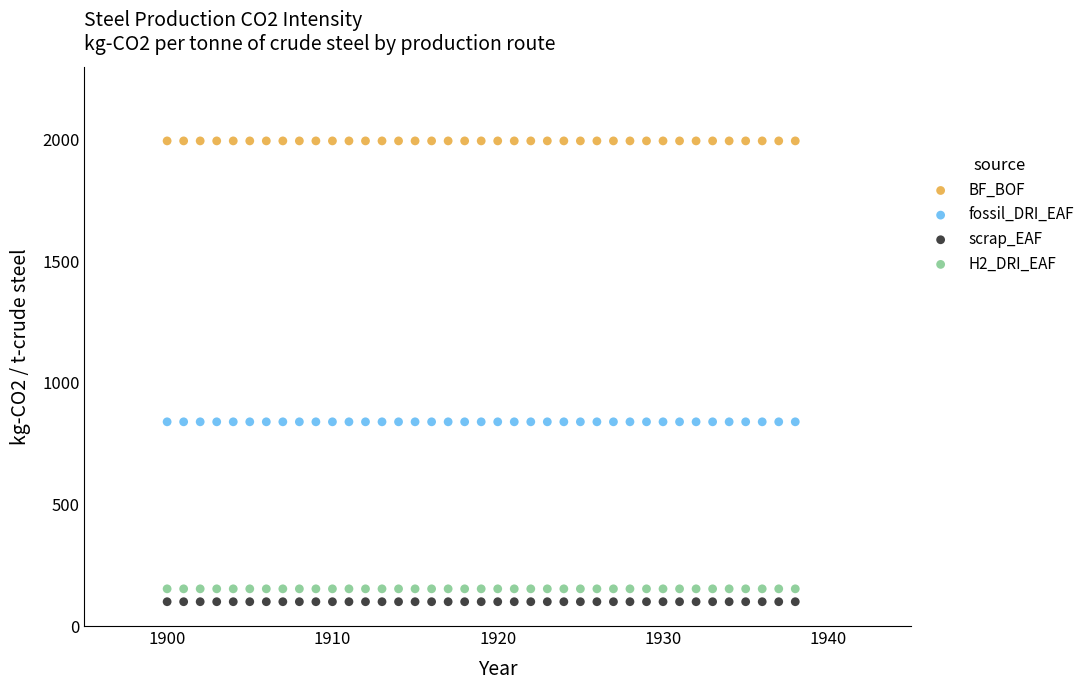

Which series contains the highest Y value?

BF_BOF